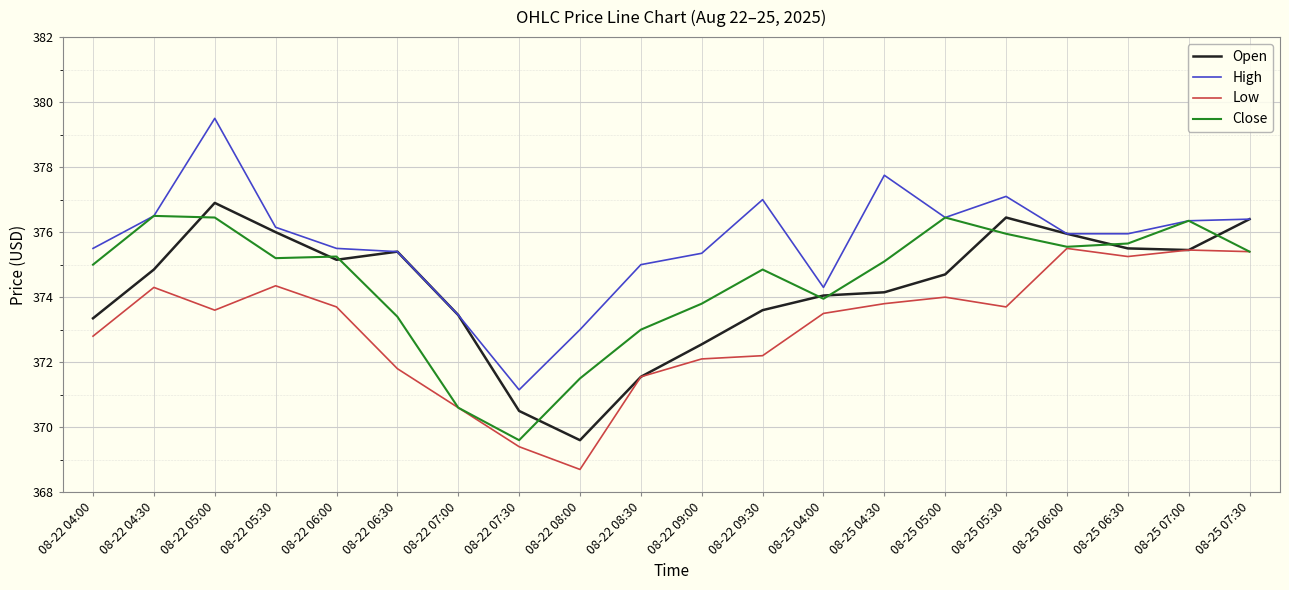

The value of Low at 08-25 04:30 is 373.8. True or false?

True